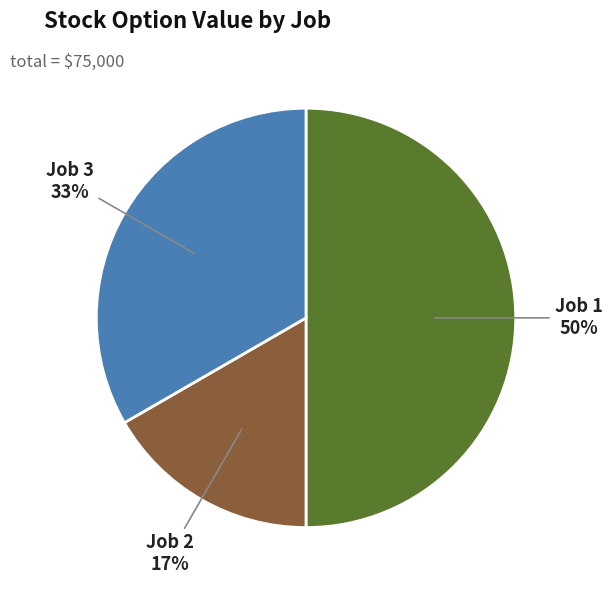

What is the smallest slice in the pie chart?

Job 2